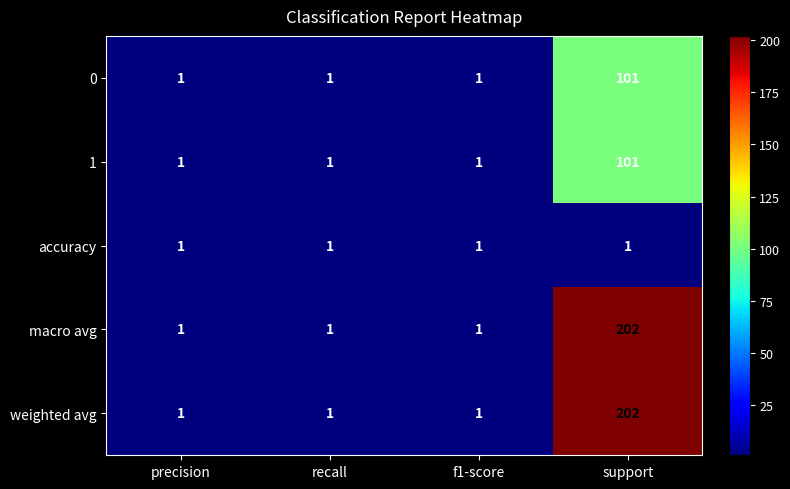

At which category is the sum across all series the highest?

support